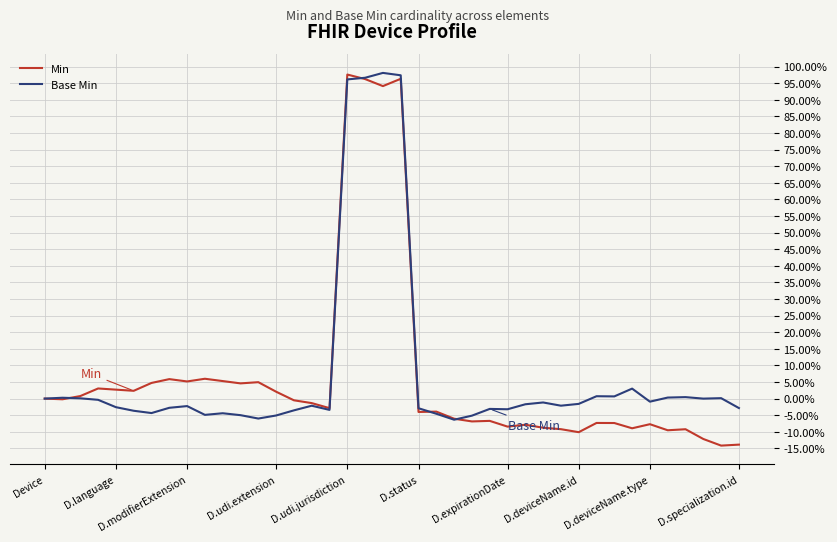

What is the minimum value for Min?

-14.2